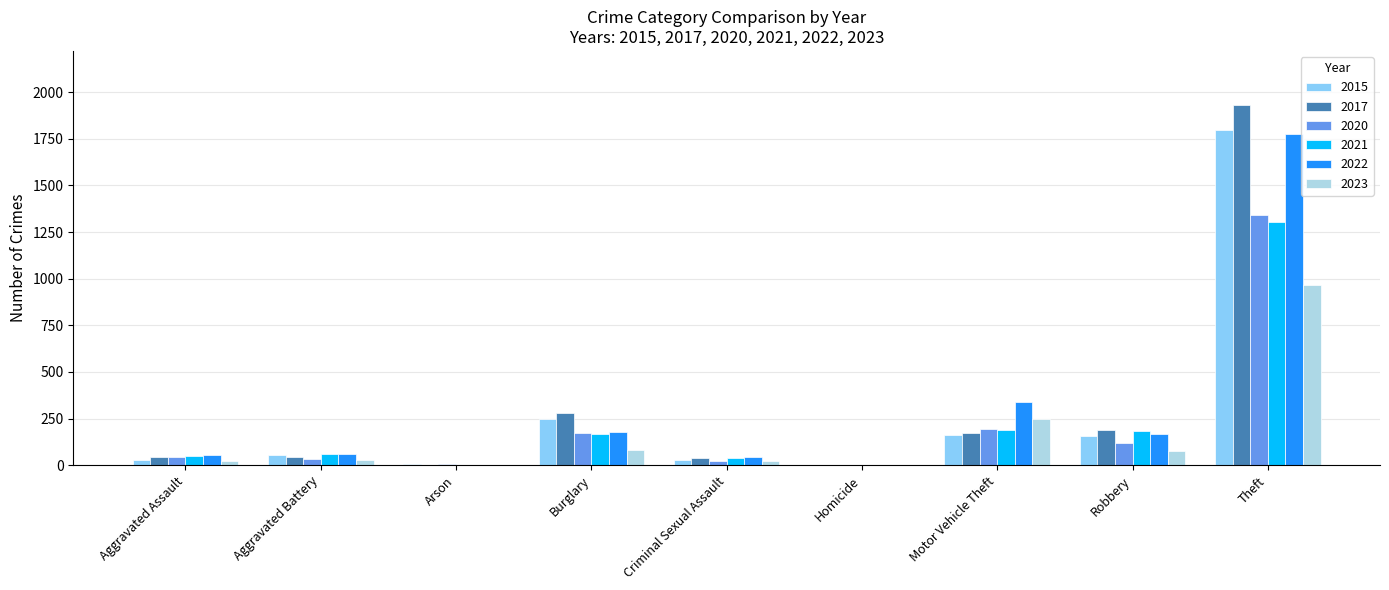

What is the sum of all 2020 values?

1939